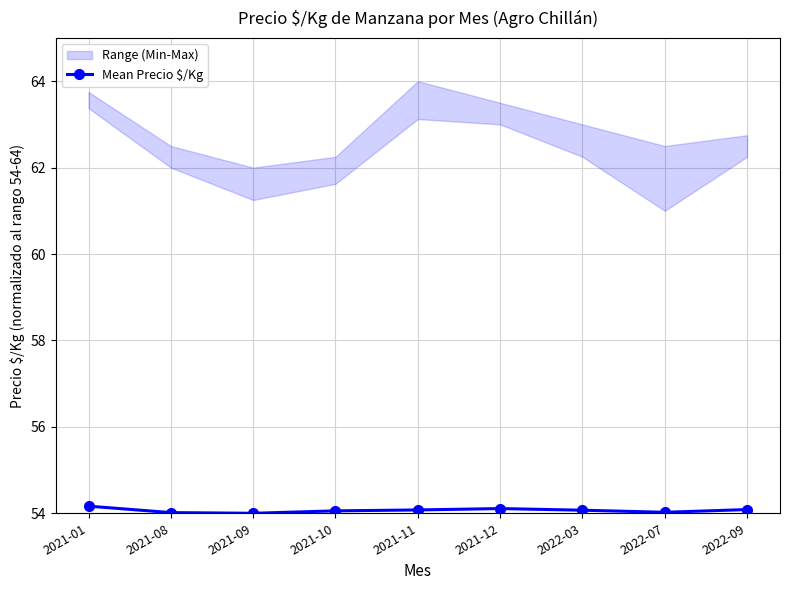

Reading right to left, extract all data points from this chart.

2022-09=54.1	2022-07=54.0	2022-03=54.1	2021-12=54.1	2021-11=54.1	2021-10=54.1	2021-09=54.0	2021-08=54.0	2021-01=54.2